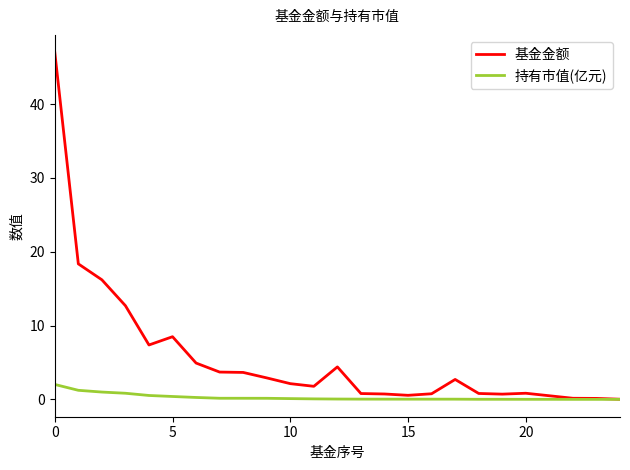

Which series has the largest total across all categories?

基金金额